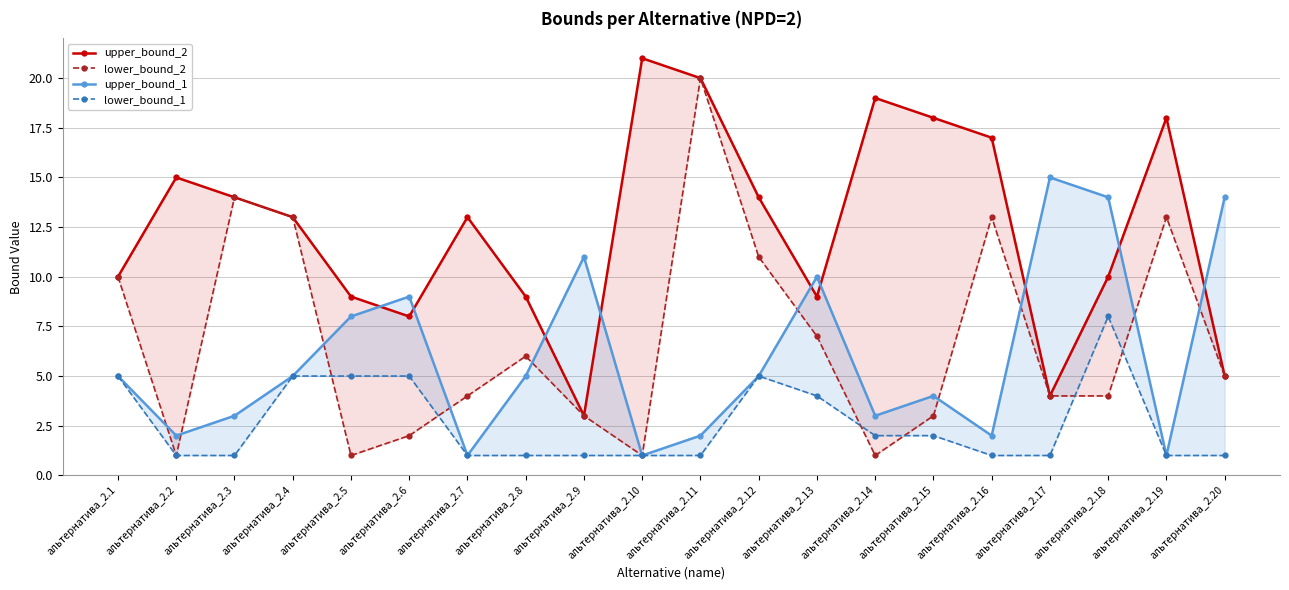

True or false: upper_bound_1 and lower_bound_2 cross at least once.

True